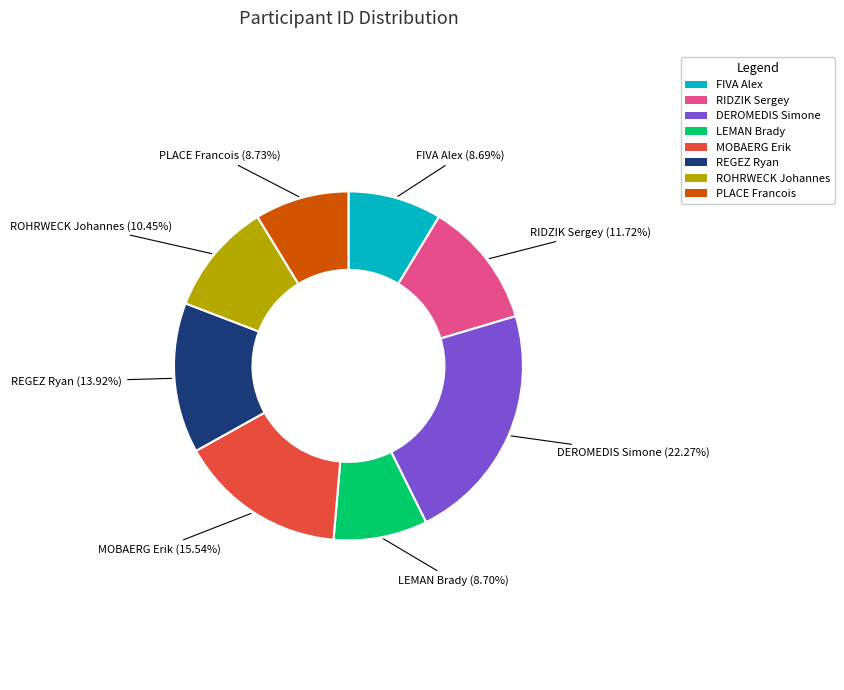

Does ROHRWECK Johannes represent more than half of the total?

No